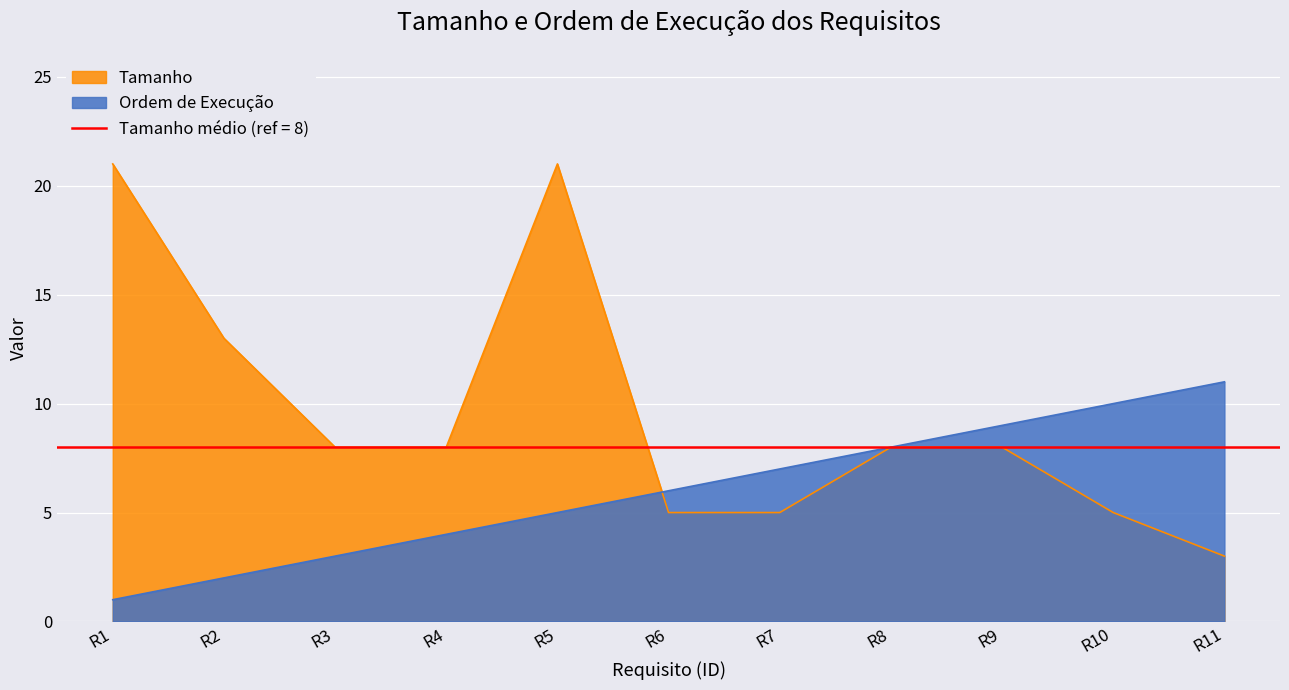

The value of Ordem de Execução at R11 is 11. True or false?

True